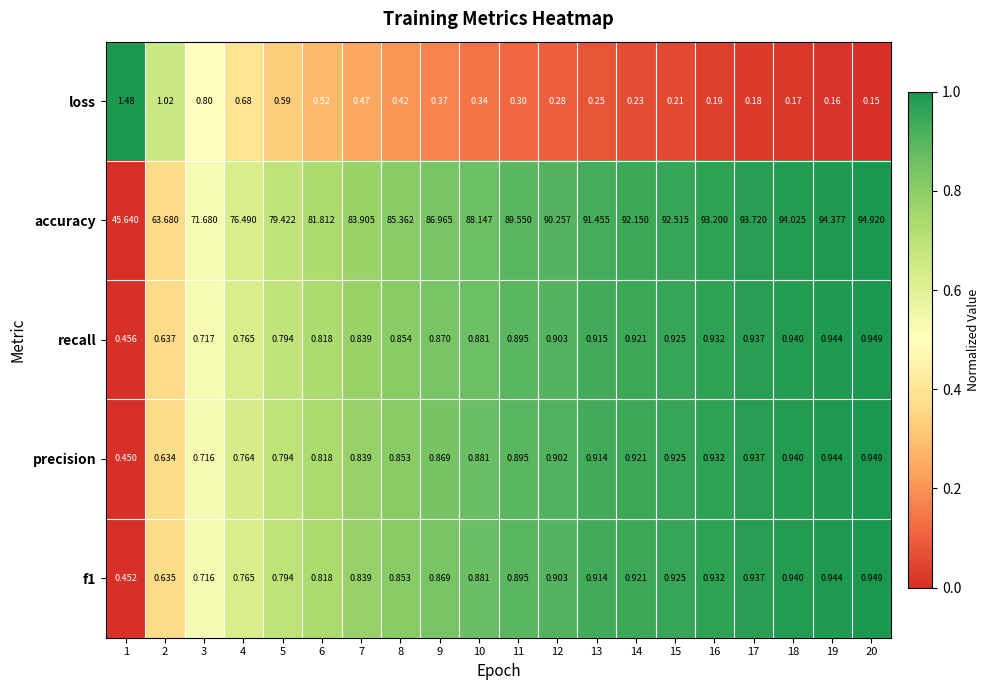

Is the value of accuracy at 14 greater than the value of loss at 7?

Yes